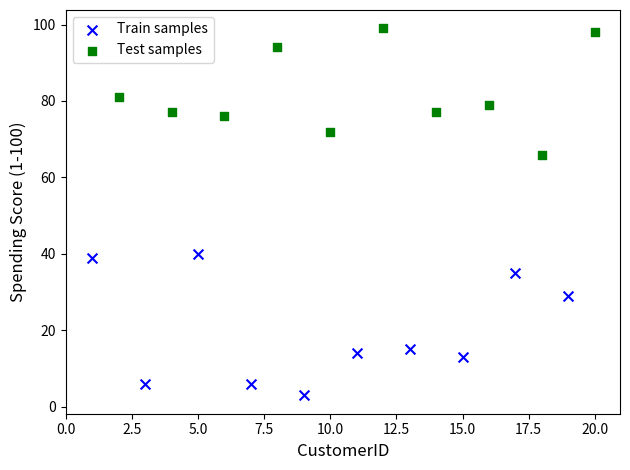

Which series reaches the minimum Y coordinate?

Train samples